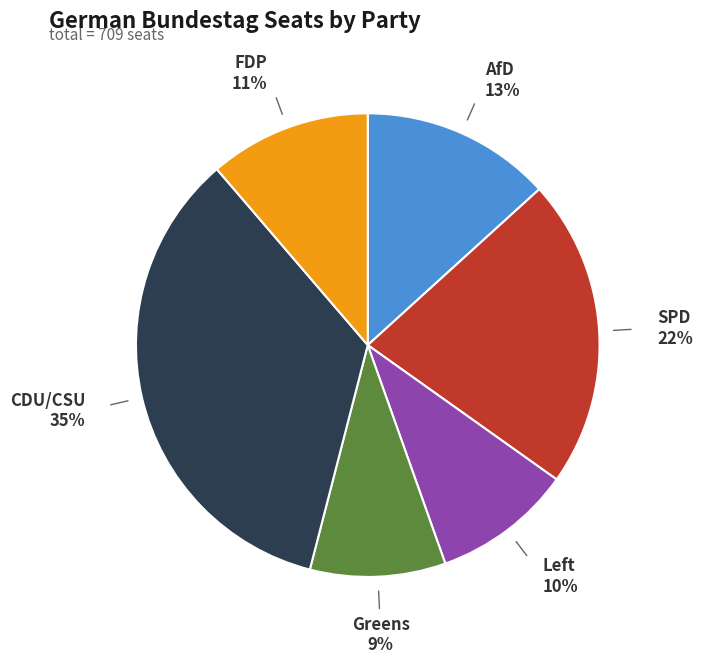

Is there any slice that represents more than half of the pie?

No